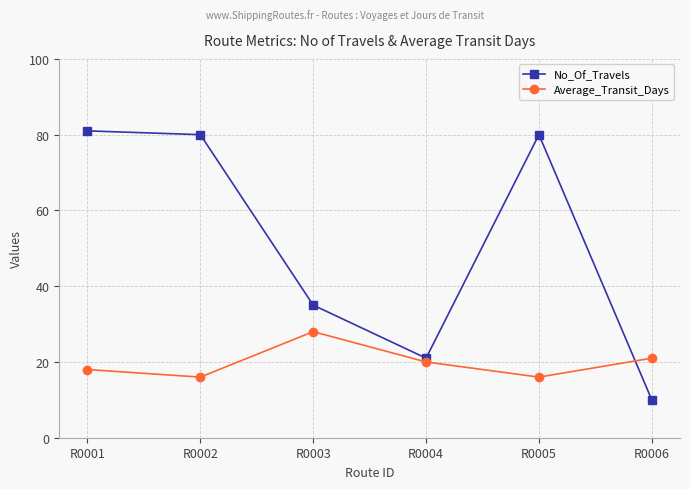

Reading left to right, what are all the values shown in this chart?

No_Of_Travels: 81	80	35	21	80	10
Average_Transit_Days: 18	16	28	20	16	21